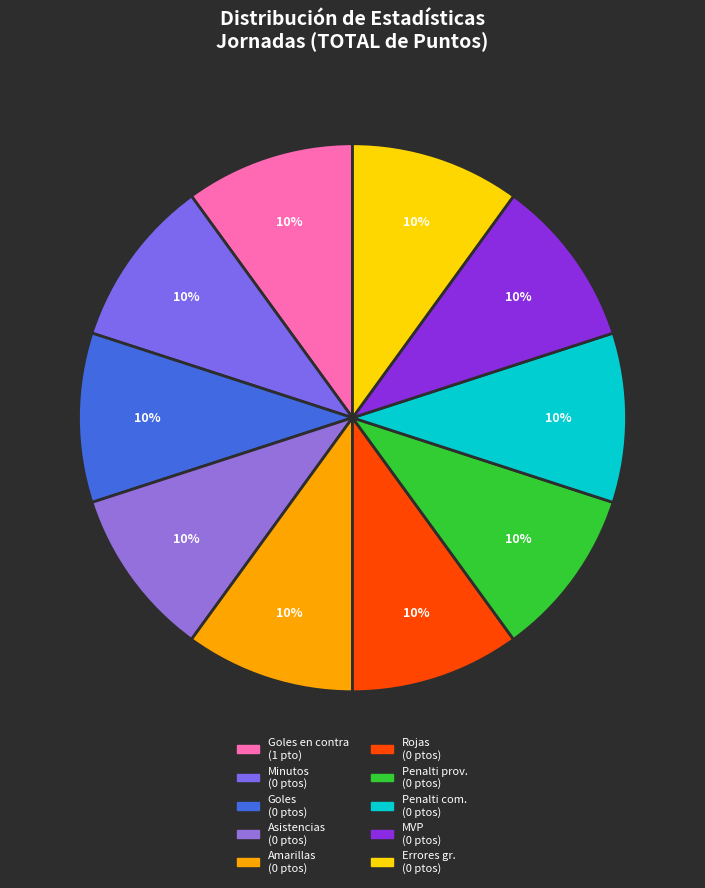

How many slices are in this pie chart?

10